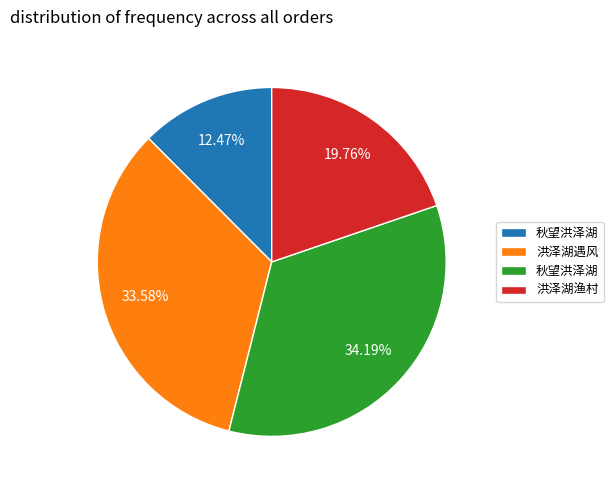

Is there a majority slice in this chart?

No